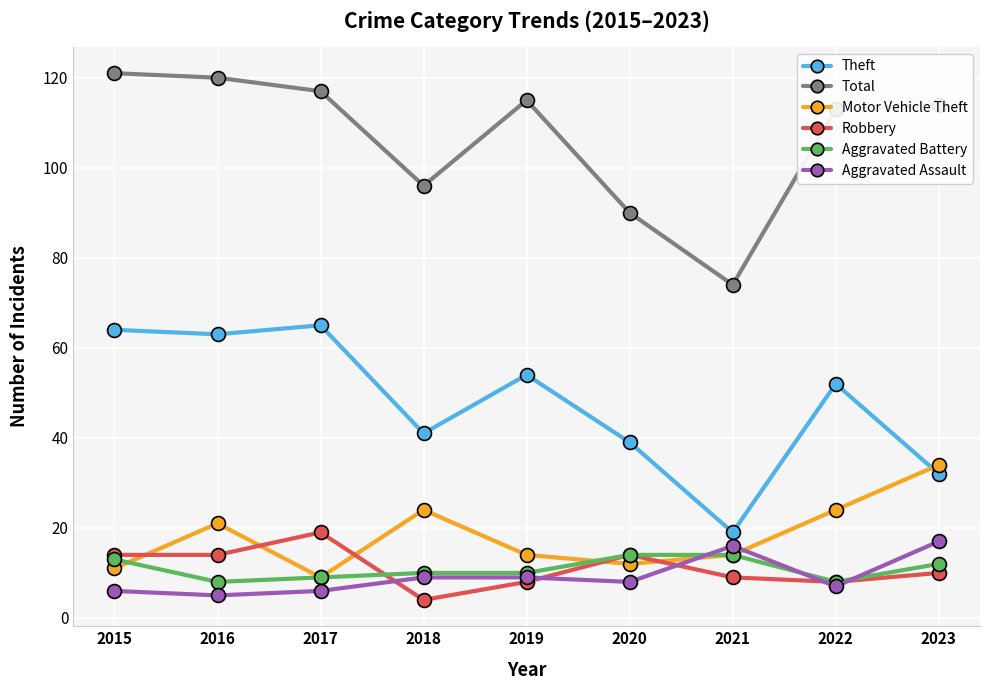

Rank the series by their maximum value, from lowest to highest.

Aggravated Battery, Aggravated Assault, Robbery, Motor Vehicle Theft, Theft, Total